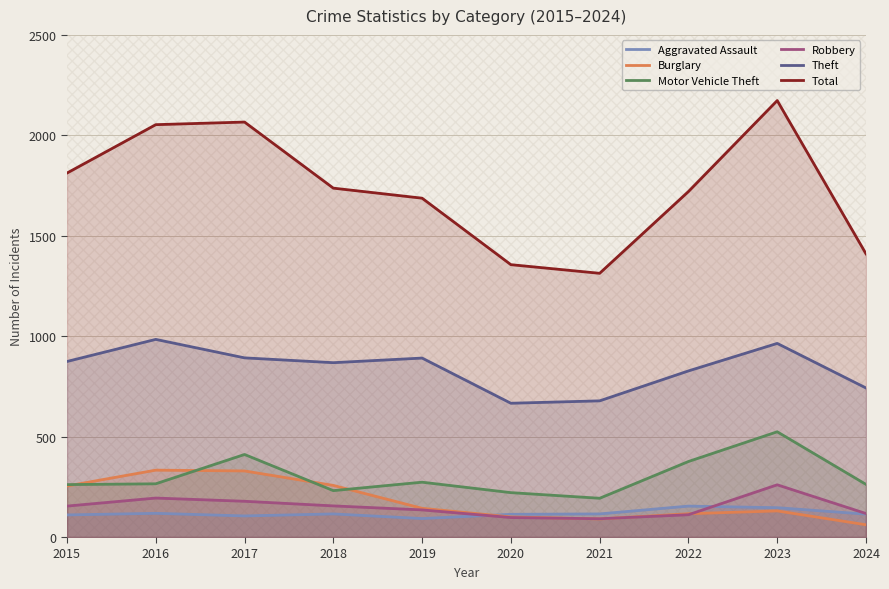

Reading right to left, list all the values displayed in this chart.

Aggravated Assault: 2024=114	2023=146	2022=154	2021=115	2020=113	2019=92	2018=115	2017=105	2016=118	2015=110
Burglary: 2024=61	2023=130	2022=116	2021=90	2020=100	2019=143	2018=257	2017=329	2016=333	2015=254
Motor Vehicle Theft: 2024=262	2023=524	2022=376	2021=193	2020=221	2019=273	2018=231	2017=411	2016=265	2015=261
Robbery: 2024=117	2023=260	2022=111	2021=91	2020=97	2019=135	2018=155	2017=178	2016=194	2015=154
Theft: 2024=742	2023=964	2022=827	2021=678	2020=666	2019=891	2018=868	2017=892	2016=984	2015=874
Total: 2024=1410	2023=2173	2022=1720	2021=1313	2020=1356	2019=1687	2018=1737	2017=2066	2016=2053	2015=1812